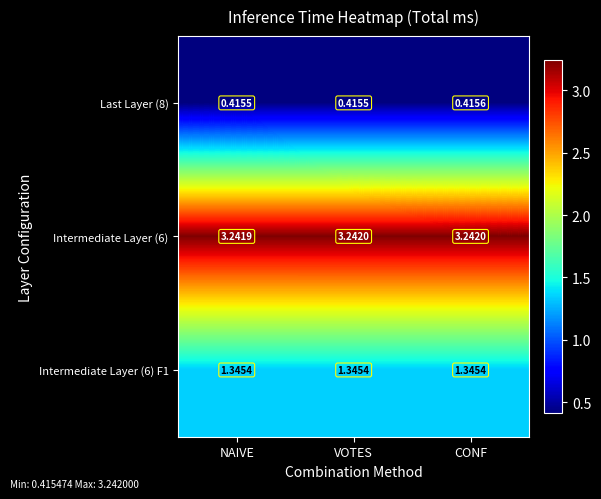

At which category is the sum across all series the highest?

CONF